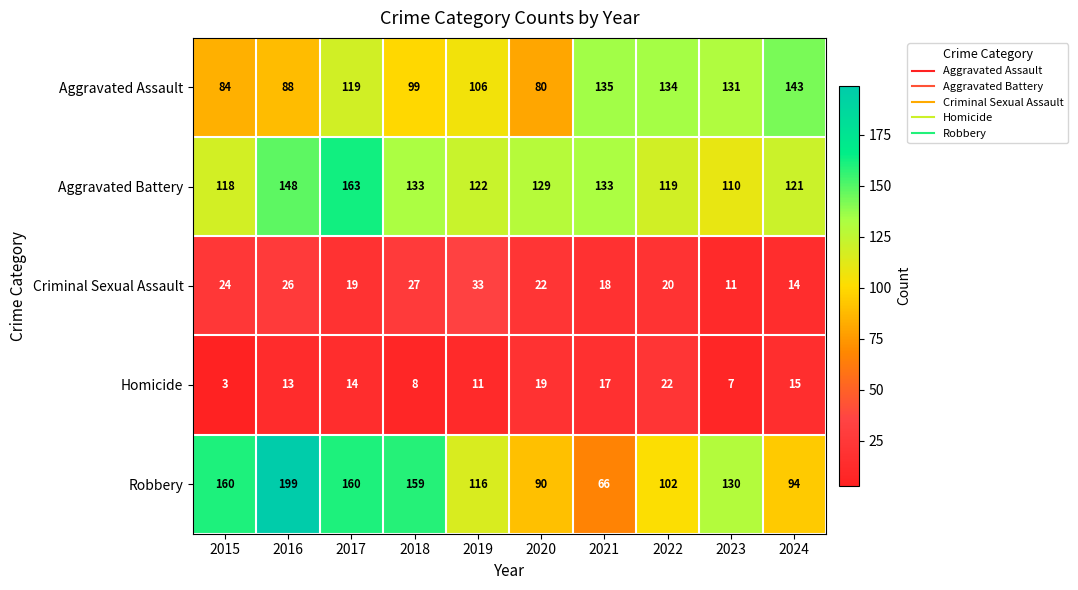

What is the sum of all Homicide values?

129